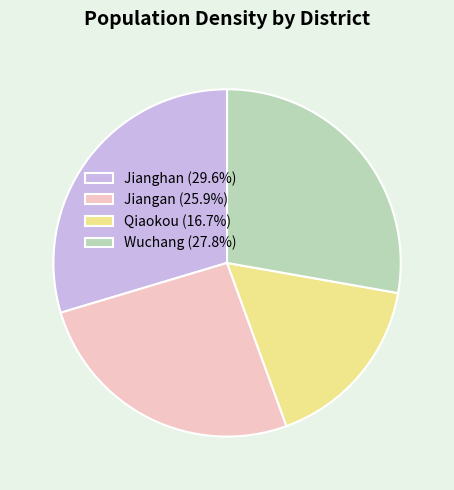

What is the smallest slice in the pie chart?

Qiaokou